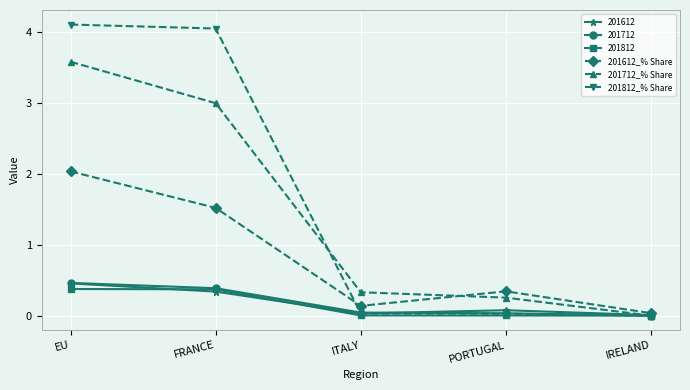

How many lines are shown in the chart?

6